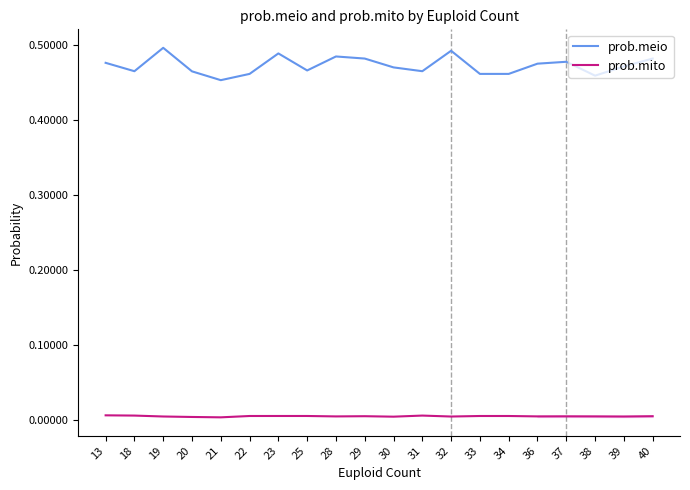

What are all the series names shown in the legend?

prob.meio, prob.mito